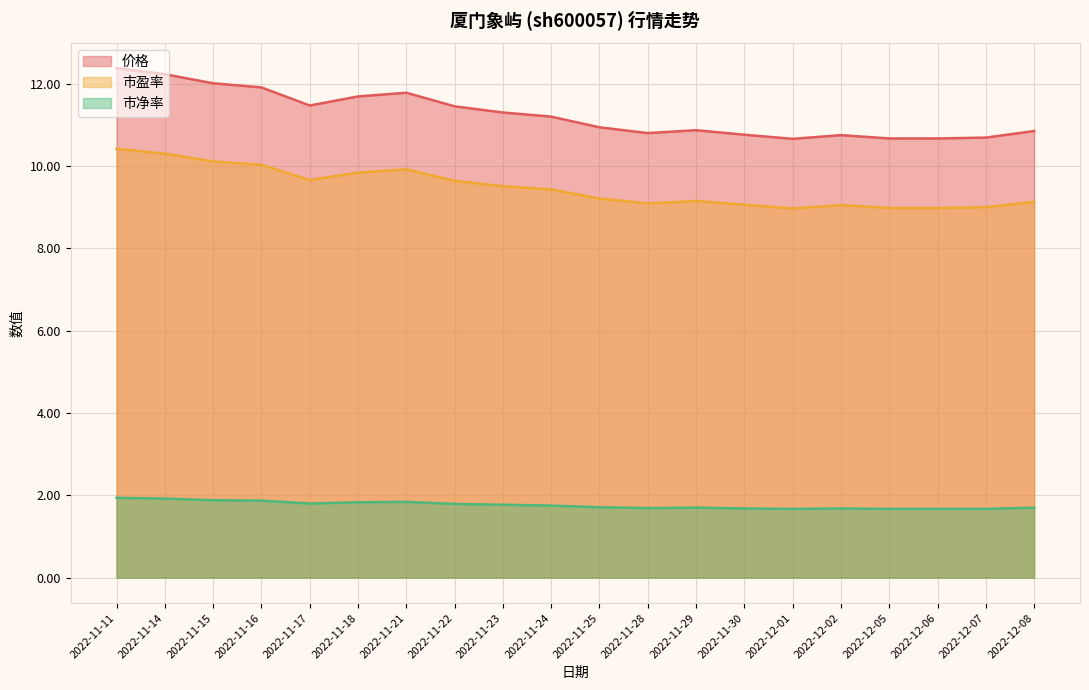

What is the average value of the 市净率 series?

1.8